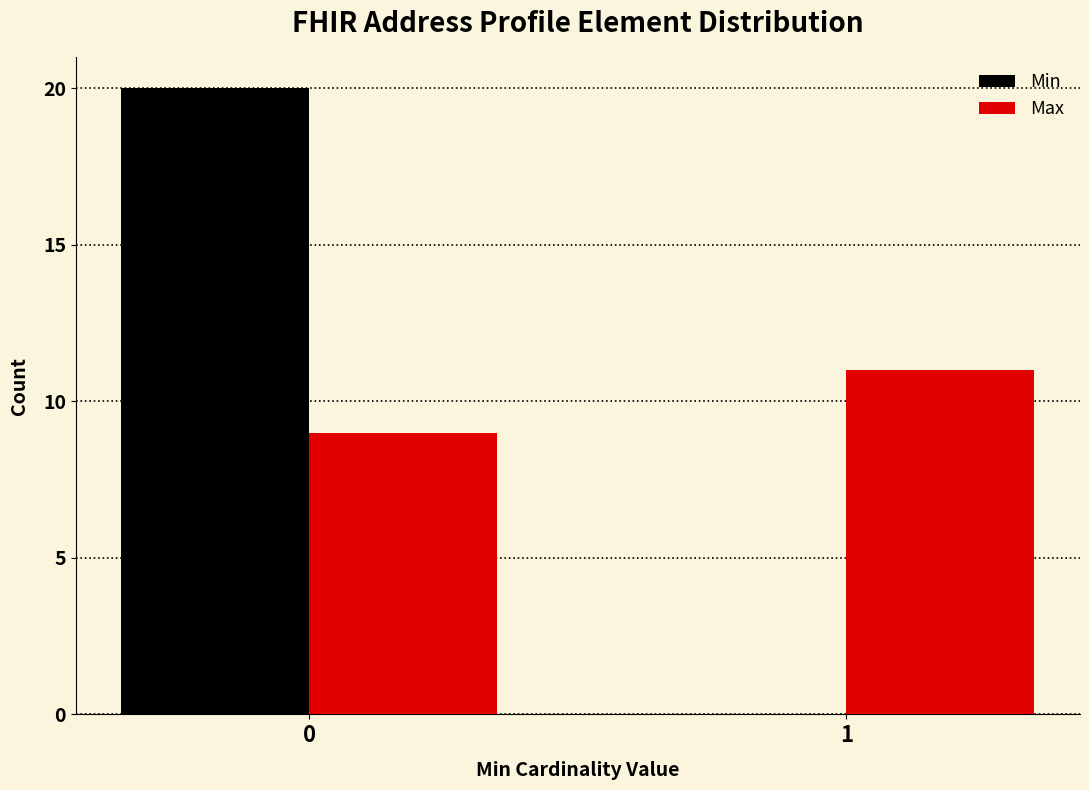

Reading right to left, what are all the values shown in this chart?

Min: 1=0	0=20
Max: 1=11	0=9